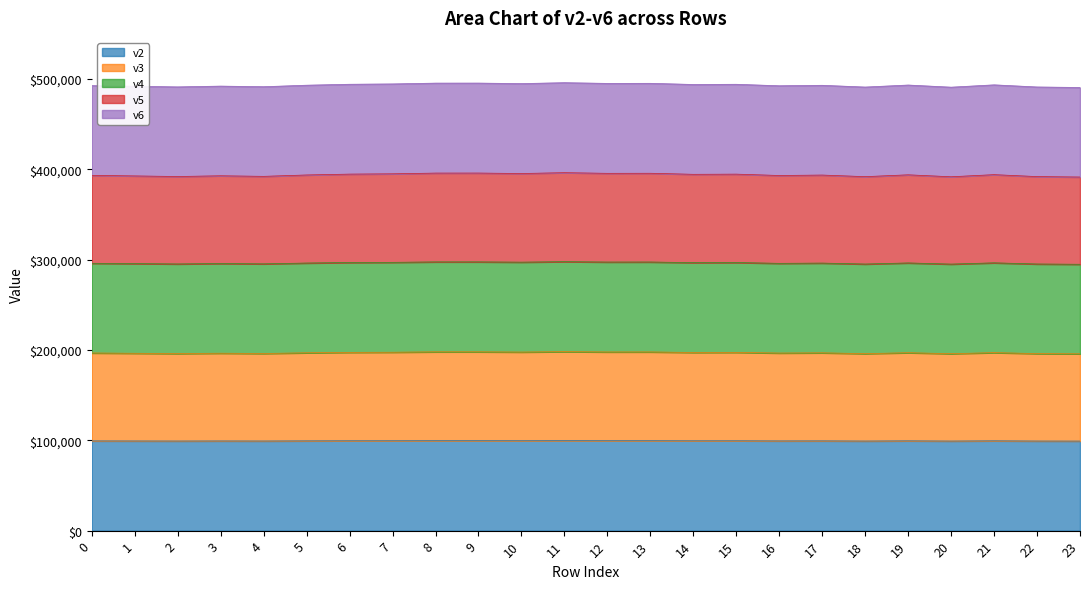

Rank the series by their average value, from lowest to highest.

v2, v3, v4, v5, v6